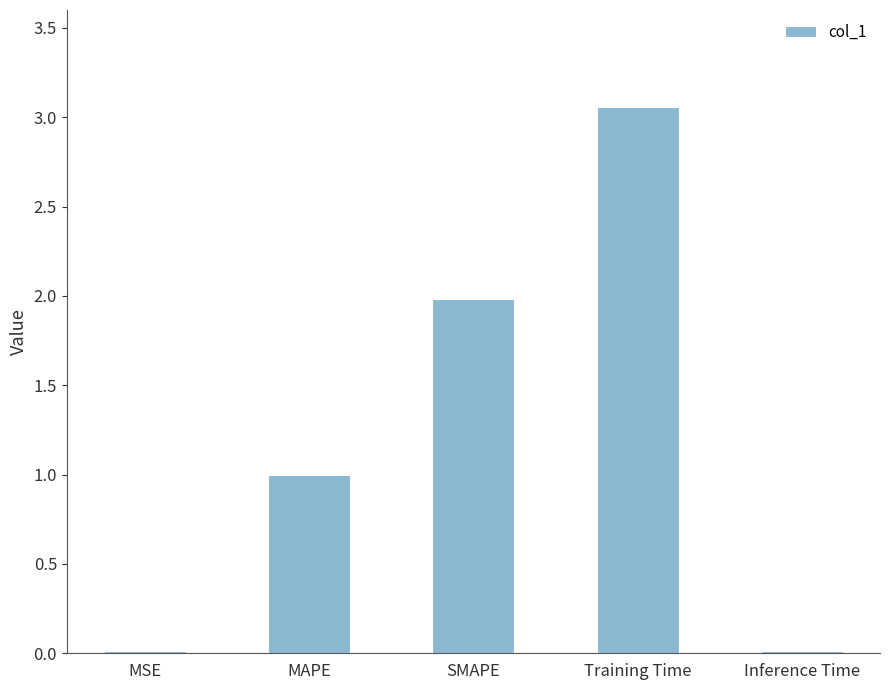

How many data points does each series have?

5